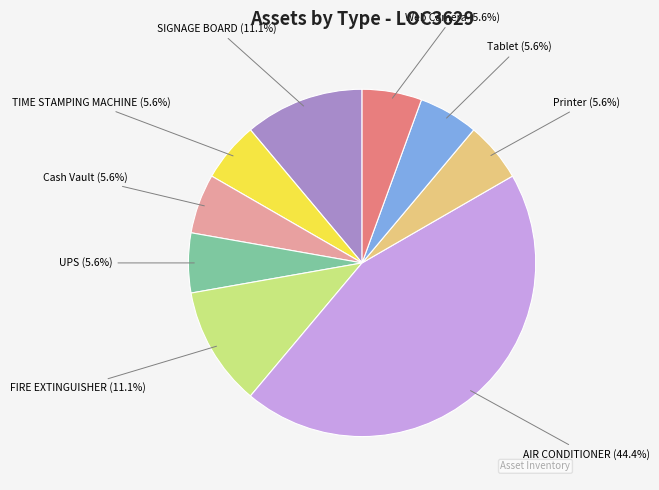

Is the sum of SIGNAGE BOARD (11.1%) and Cash Vault (5.6%) greater than half?

No